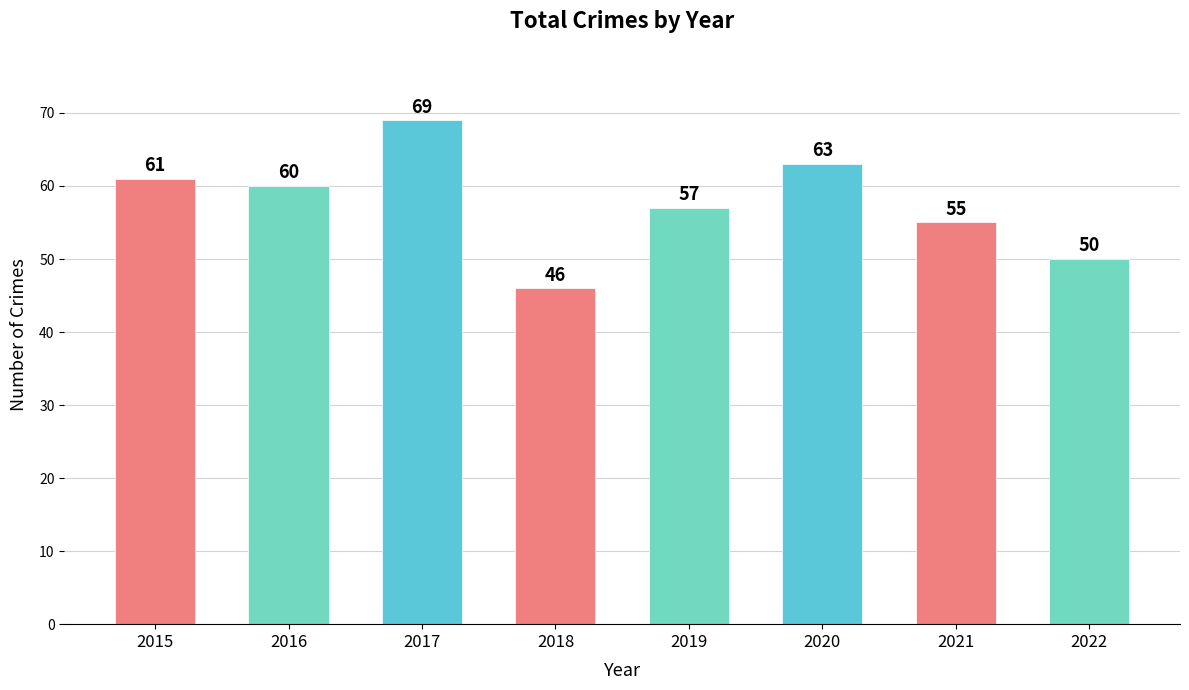

What is the difference between the second highest and second lowest values?

13